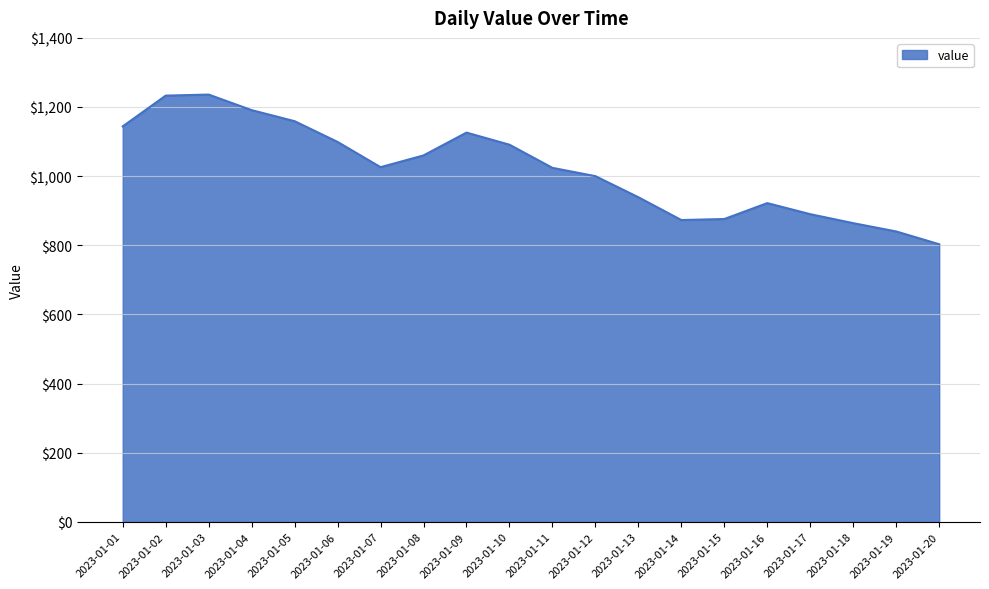

How many interior local peaks (higher than both neighbors) does the data have?

3